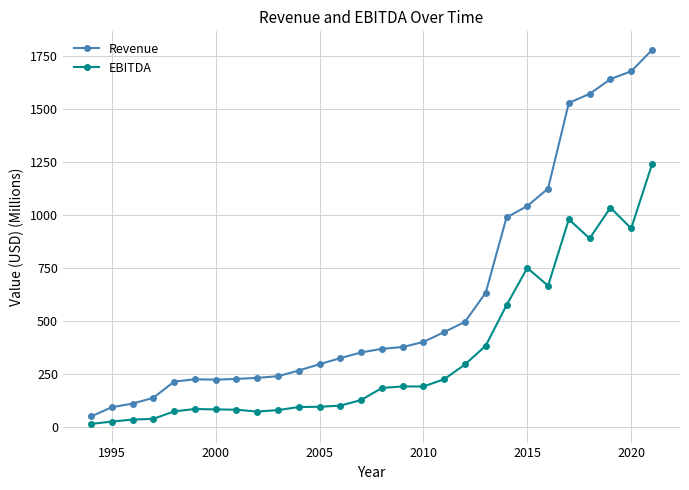

Which series has the widest spread of values?

Revenue